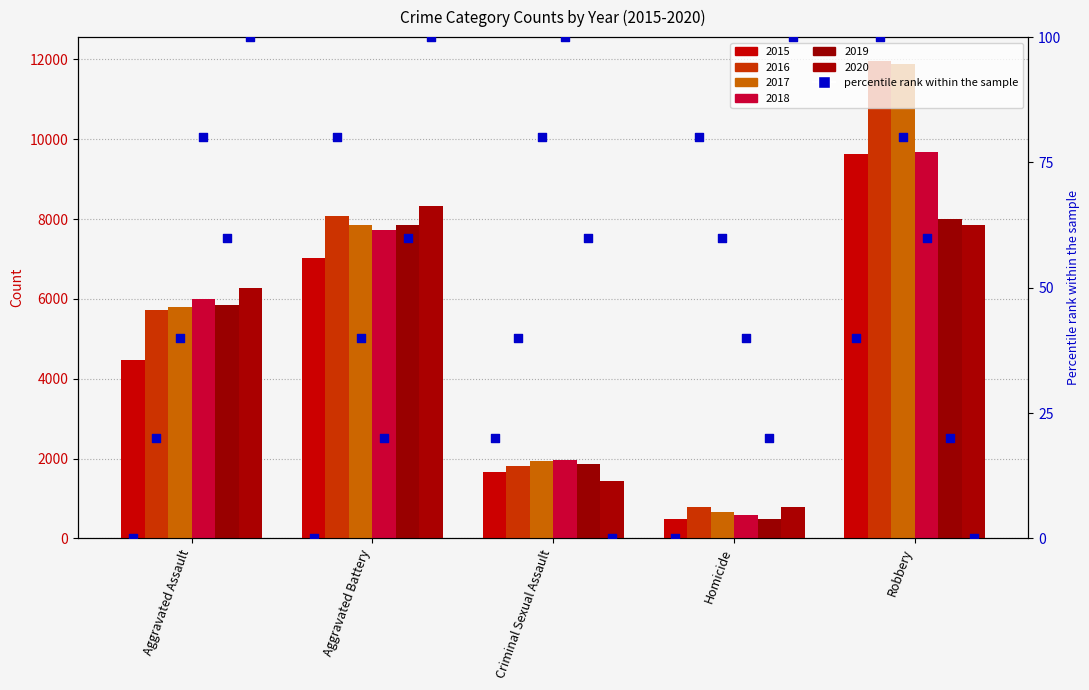

Which series reaches the minimum Y coordinate?

2015